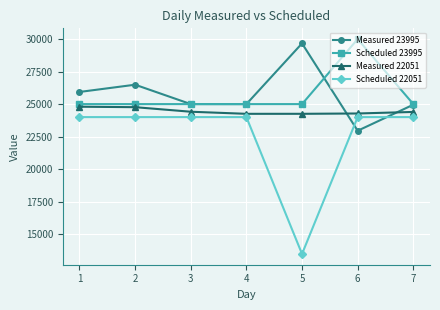

Rank the series at 5 from lowest to highest value.

Scheduled 22051, Measured 22051, Scheduled 23995, Measured 23995